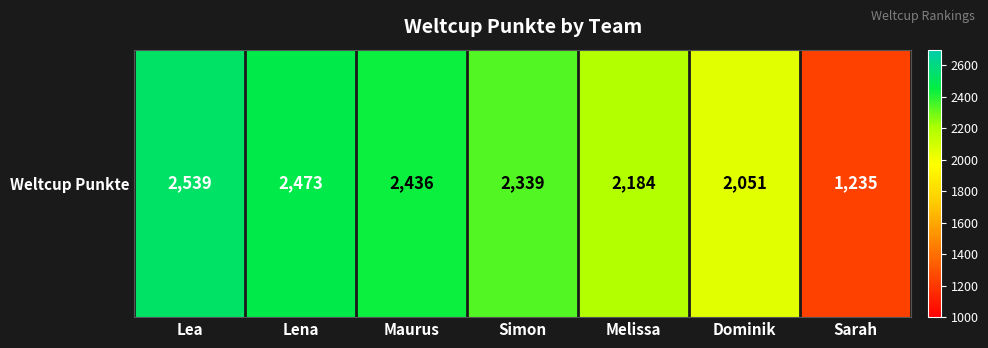

Approximately how many times larger is the value at Maurus compared to Simon?

1.0